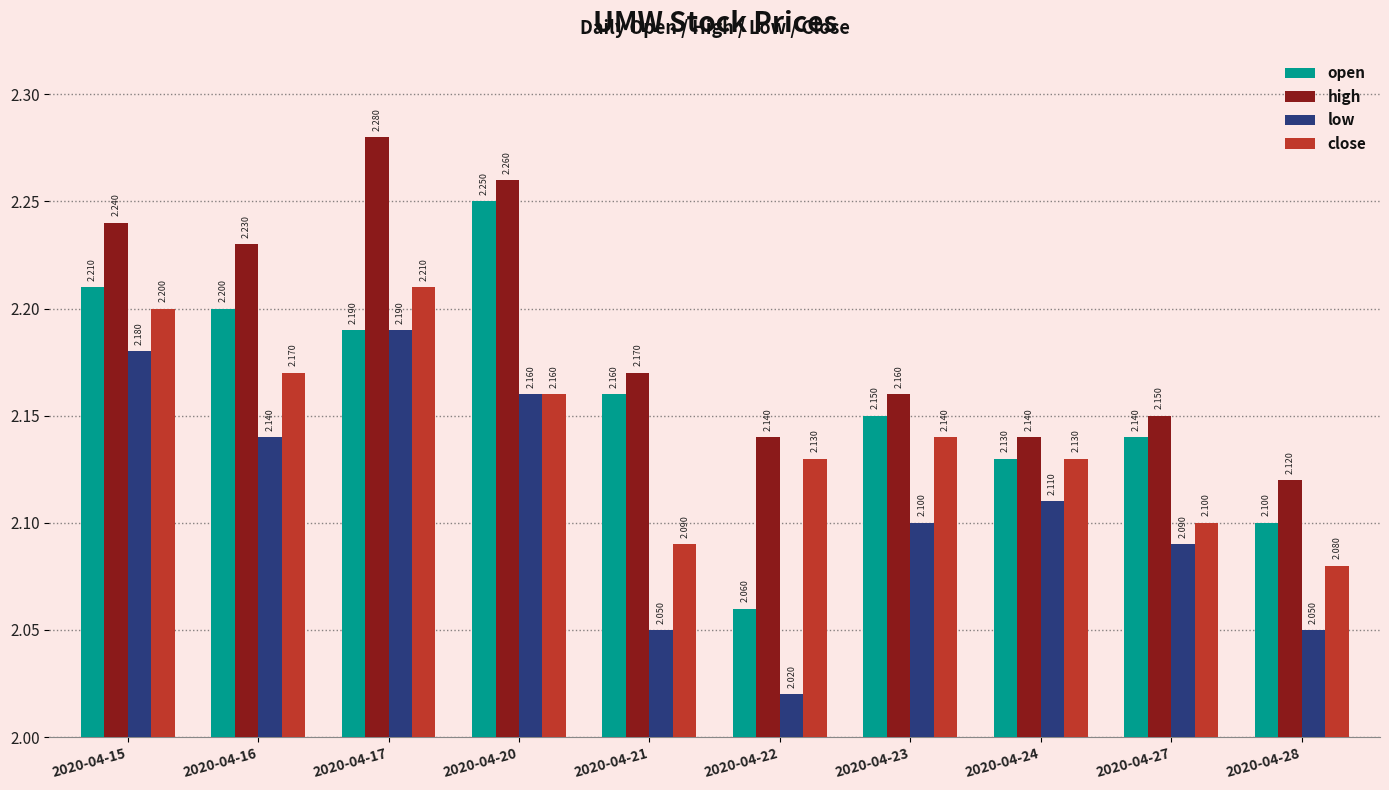

The value of open at 2020-04-20 is 2.2. True or false?

True